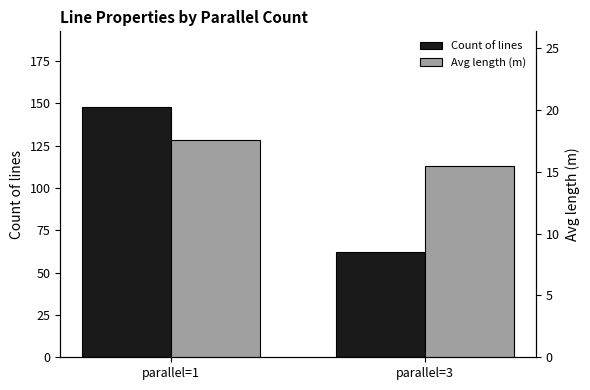

What is the difference between the Avg length (m) values at parallel=1 and parallel=3?

2.1